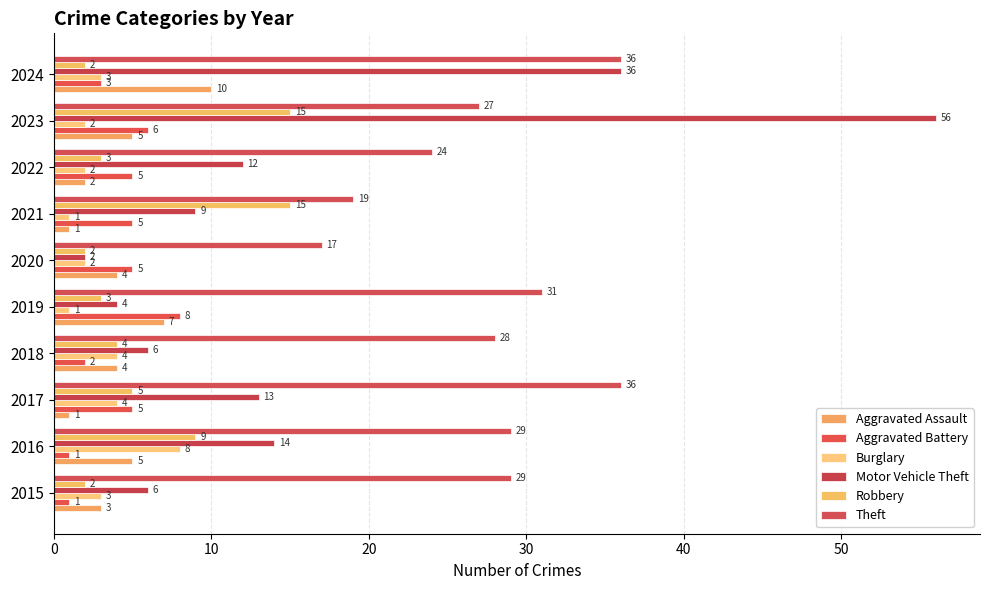

What is the lowest value of the Motor Vehicle Theft series?

2